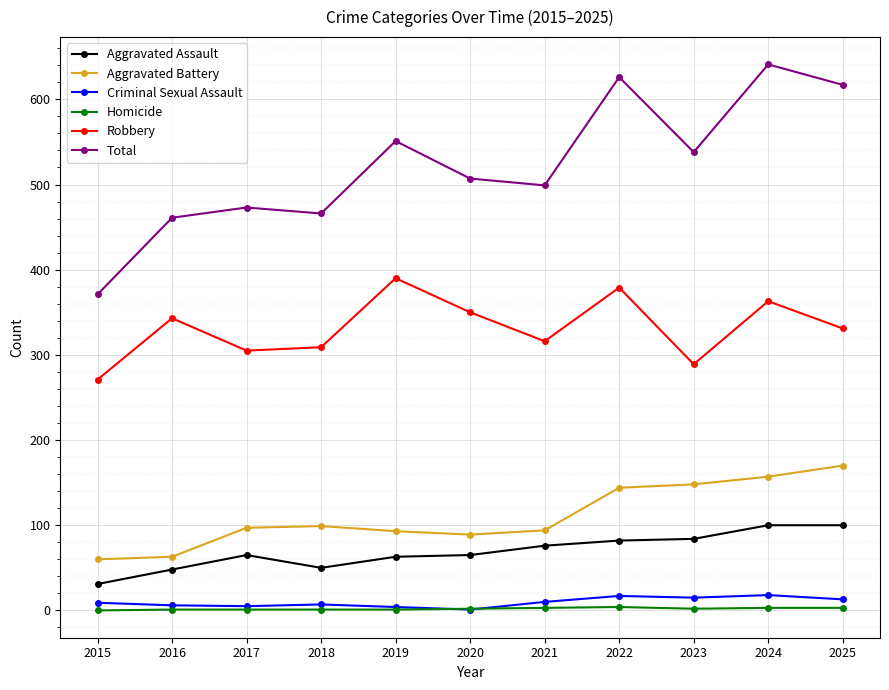

Which series has the widest spread of values?

Total